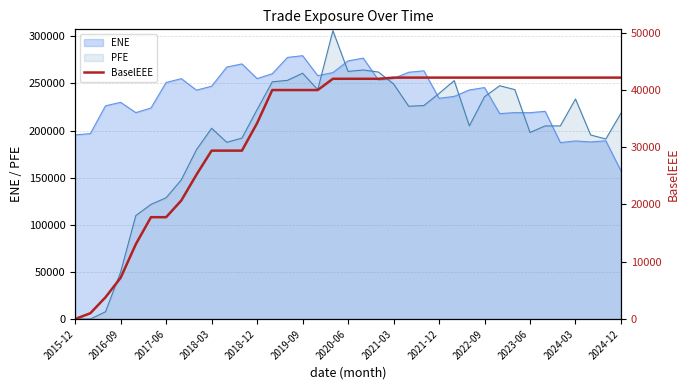

At which label does ENE reach its minimum?

2024-12